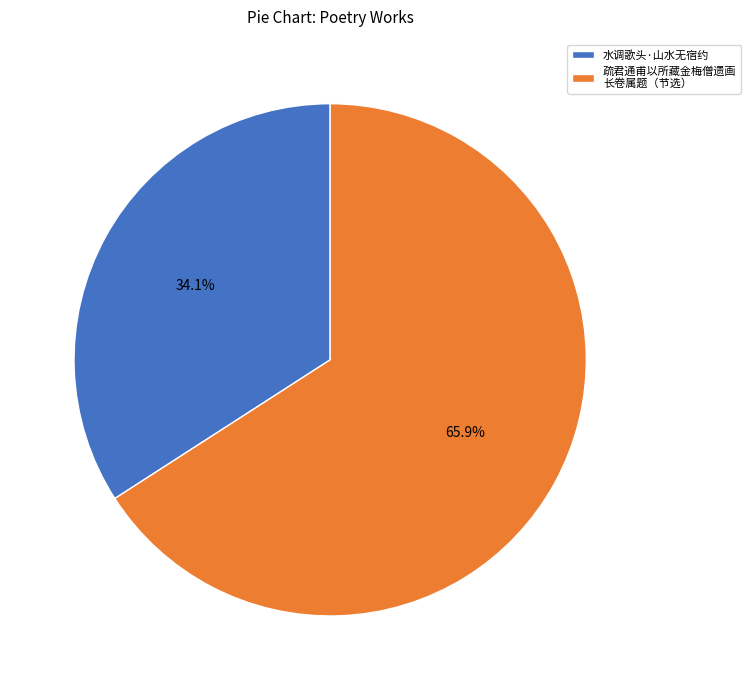

Is the sum of 疏君通甫以所藏金梅僧遗画 长卷属题（节选） and 水调歌头·山水无宿约 greater than half?

Yes